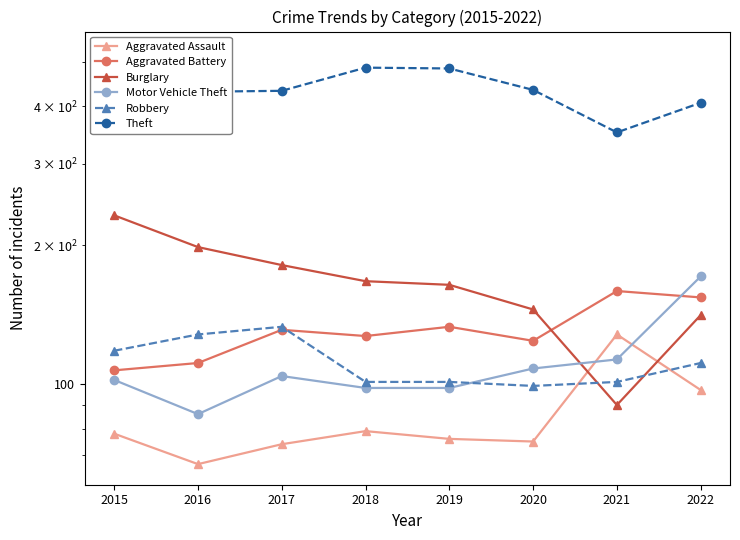

What is the difference between the maximum and second lowest values in the Robbery series?

32